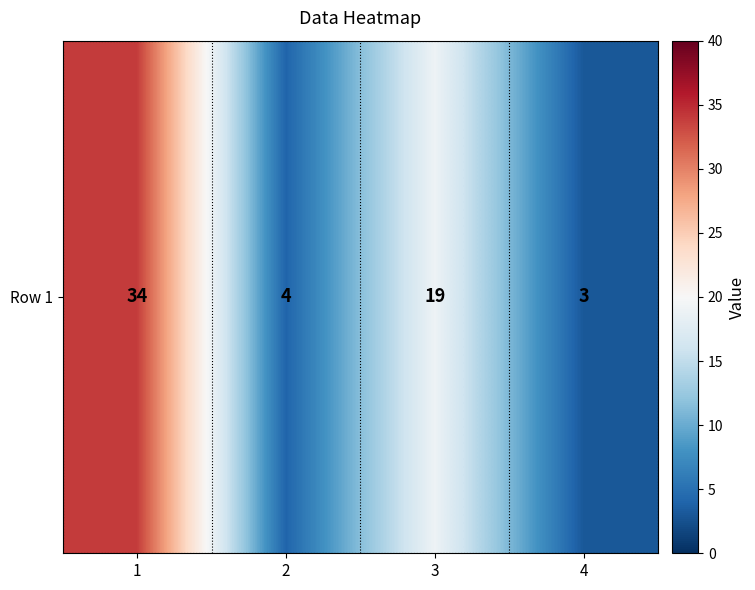

Which has a higher value, 1 or 4?

1